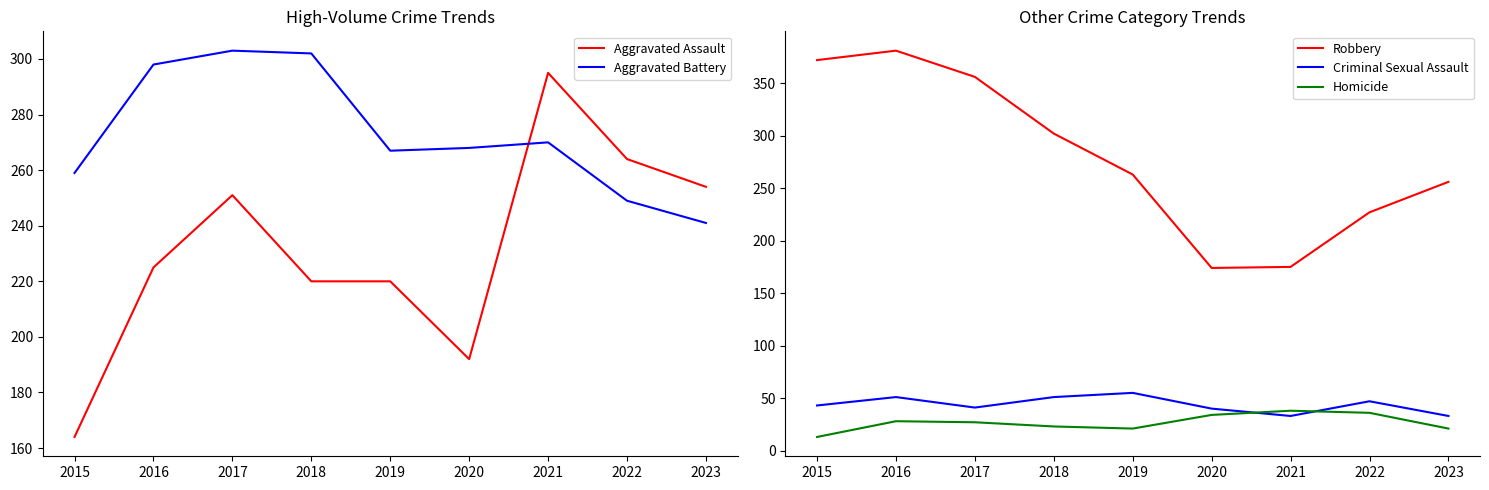

What is the sum of the Aggravated Assault values at 2017 and 2019?

471